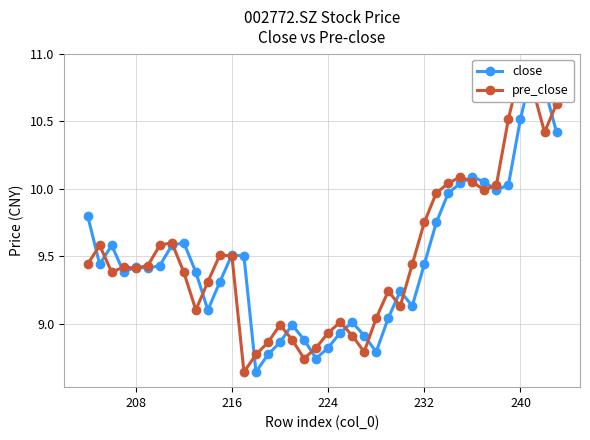

True or false: pre_close and close cross at least once.

True